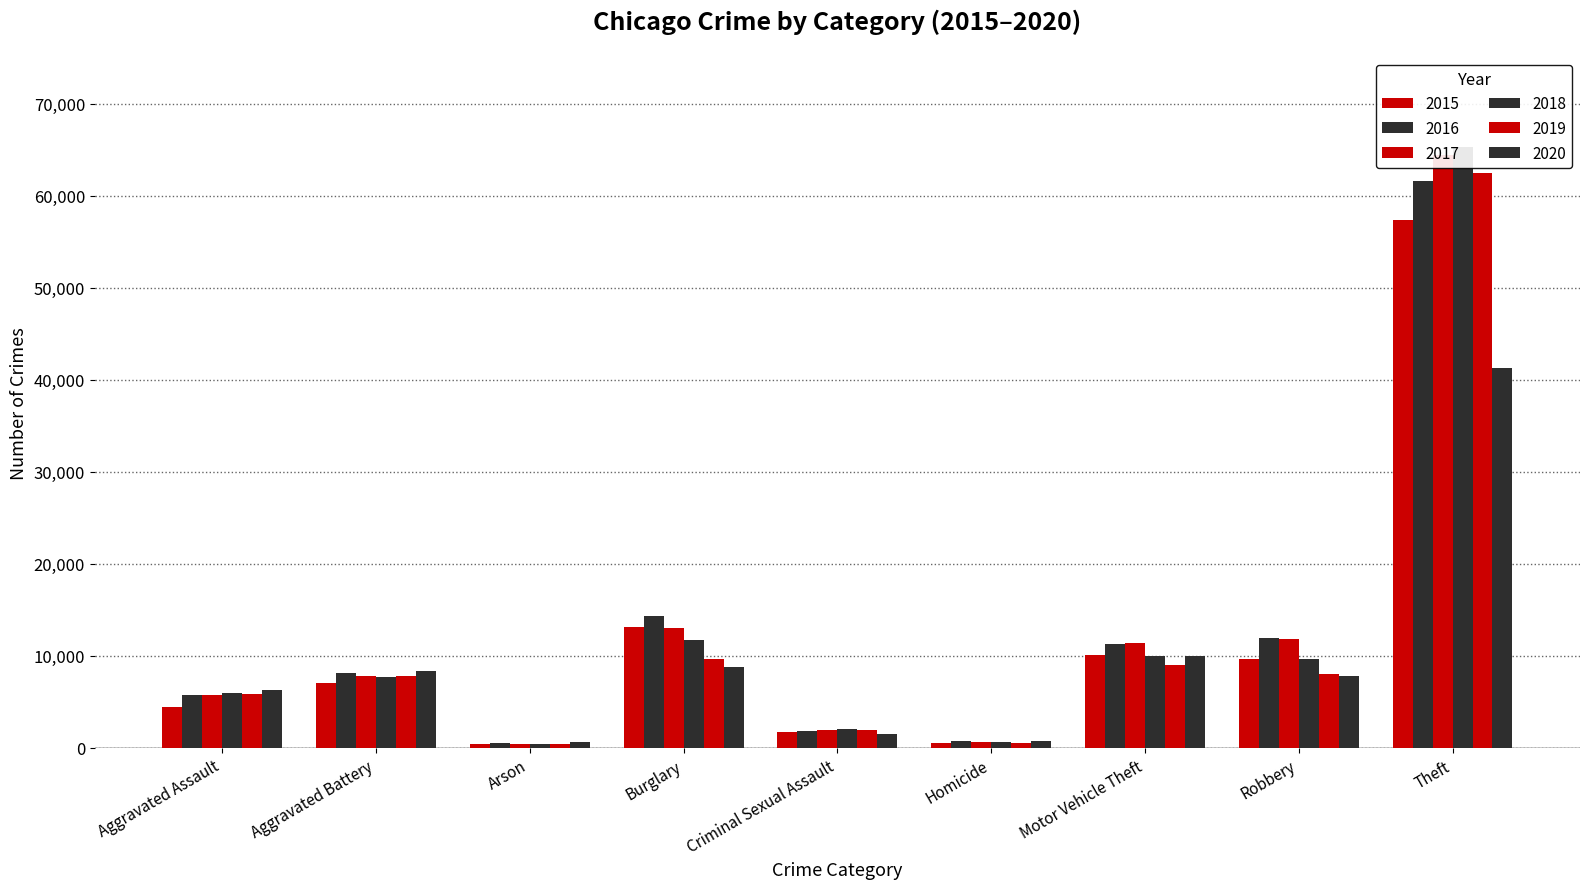

What is the label of the 4th bar from the right?

Homicide